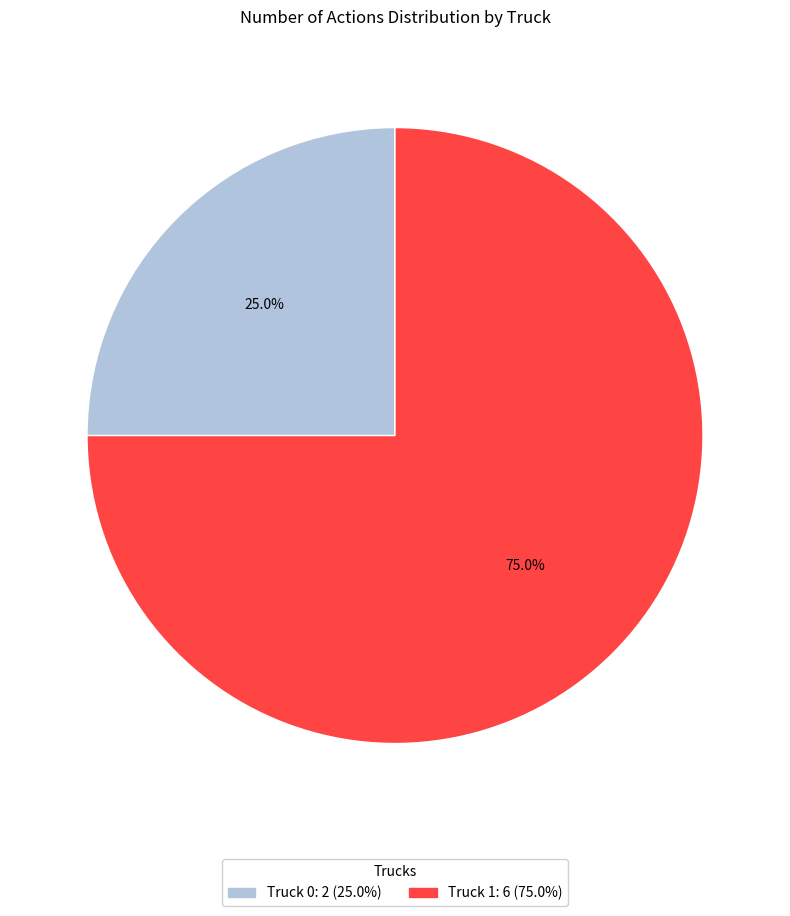

Which has a higher value, Truck 1 or Truck 0?

Truck 1